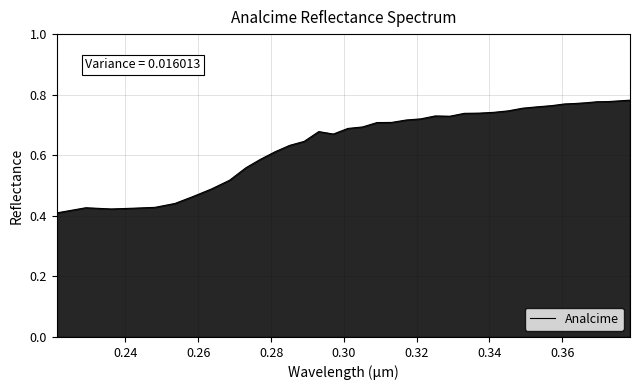

Does the chart display data point markers on the line(s)?

No